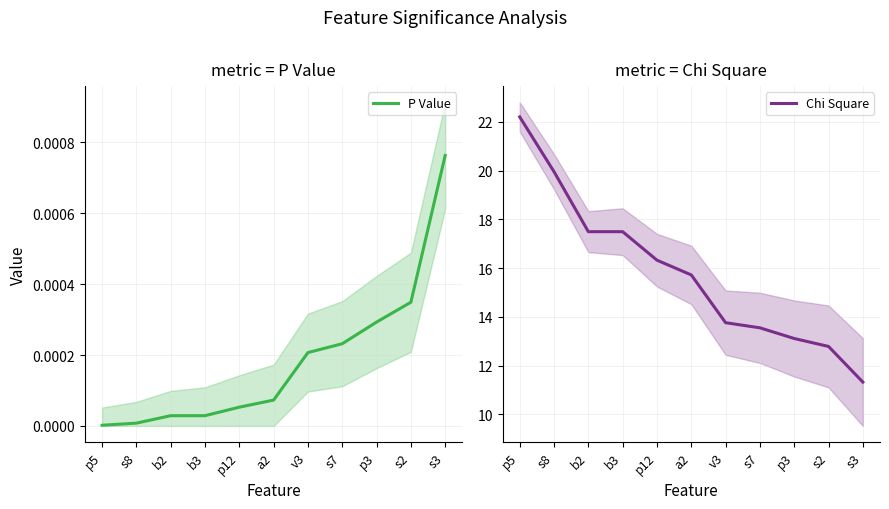

Which series has the largest range (max minus min)?

Chi Square